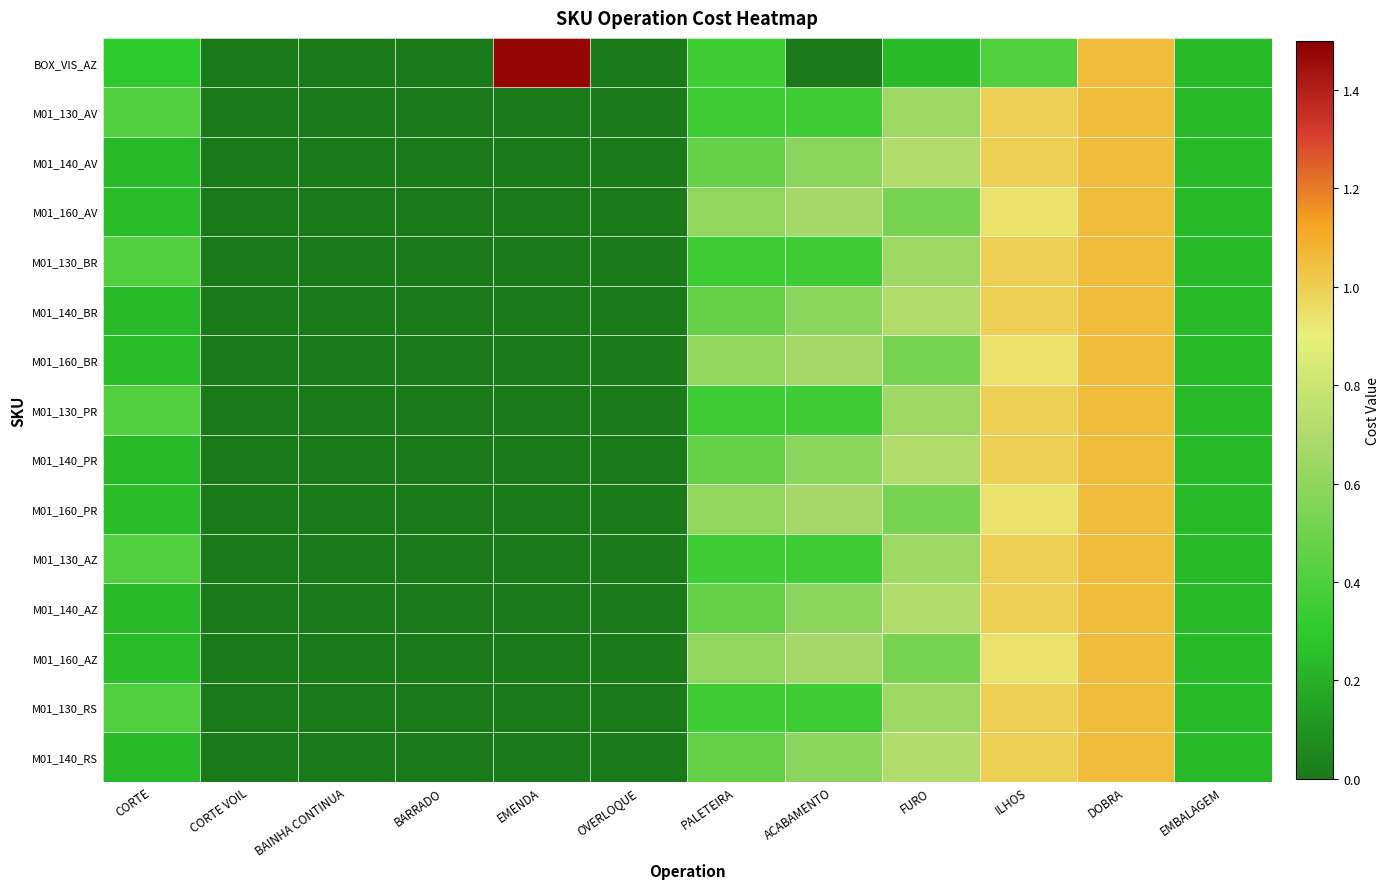

Rank the series by their maximum value, from lowest to highest.

M01_130_AV, M01_140_AV, M01_160_AV, M01_130_BR, M01_140_BR, M01_160_BR, M01_130_PR, M01_140_PR, M01_160_PR, M01_130_AZ, M01_140_AZ, M01_160_AZ, M01_130_RS, M01_140_RS, BOX_VIS_AZ